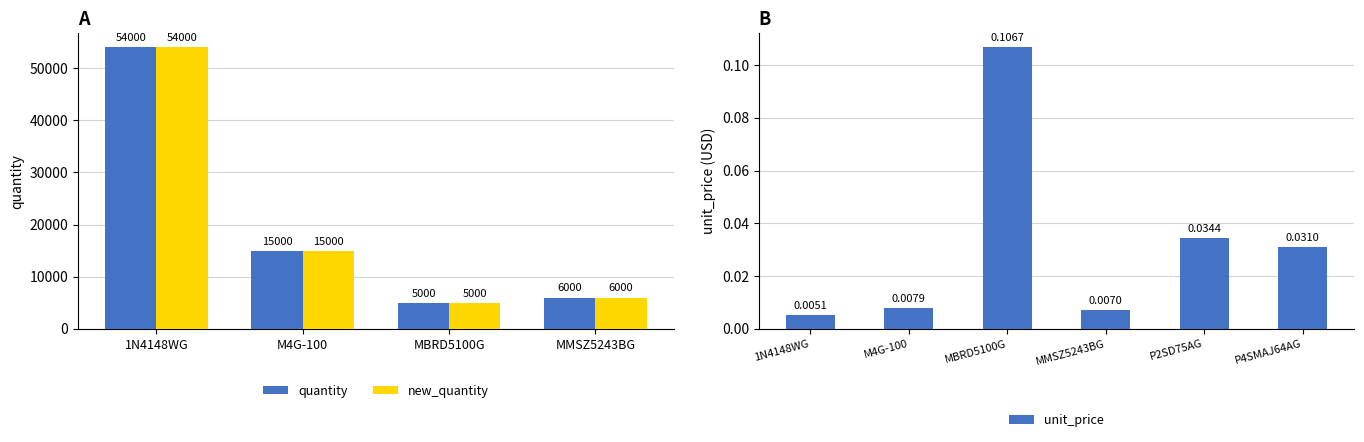

What is the difference between the maximum and minimum values in the quantity series?

49000